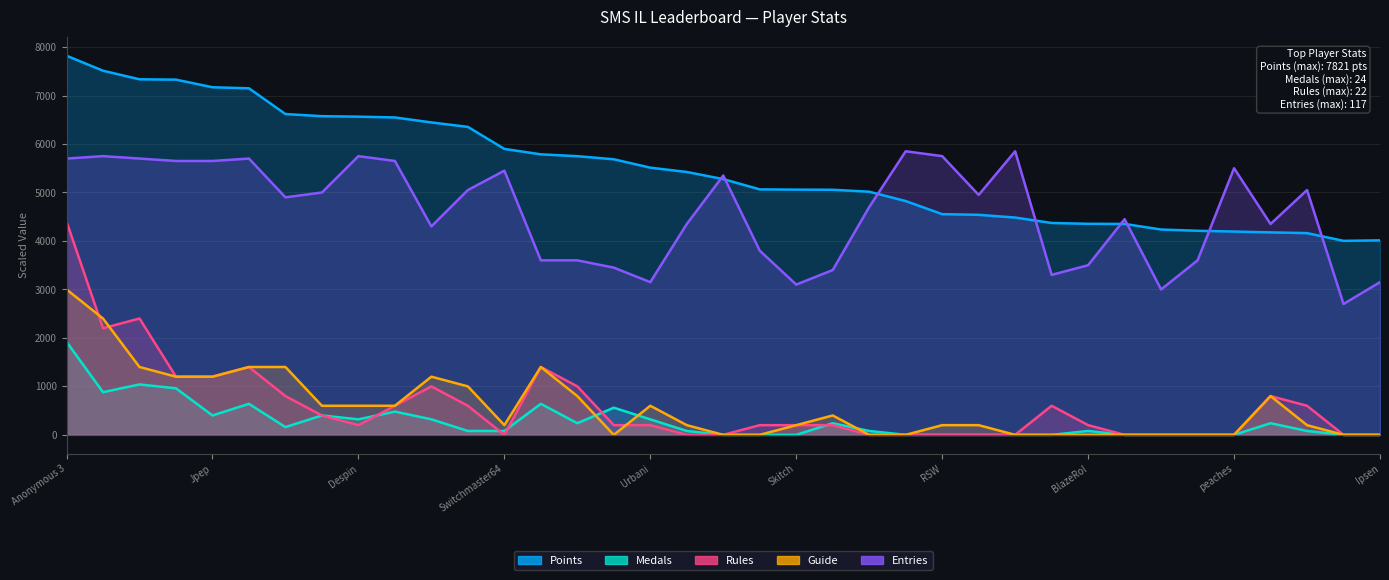

What is the label of the 1st point from the right?

Ipsen